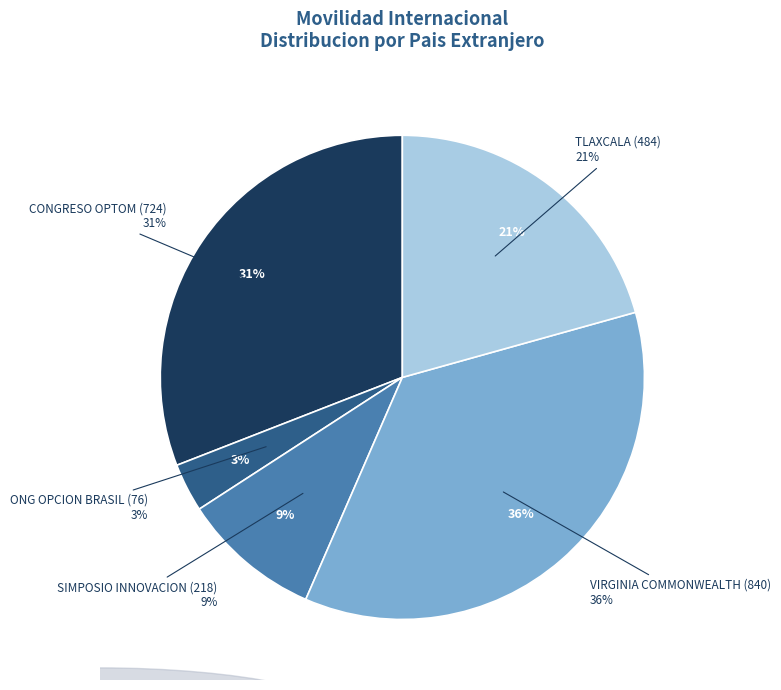

To the nearest percent, what percentage of the pie is SIMPOSIO INNOVACION (218)?

9%